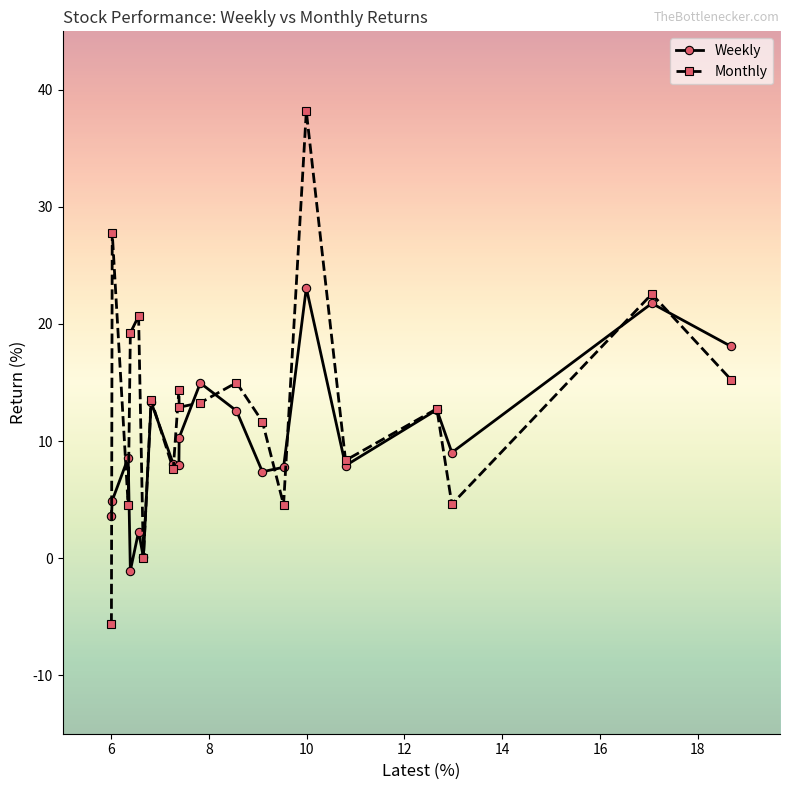

True or false: Weekly has more than 0 interior local peaks.

True